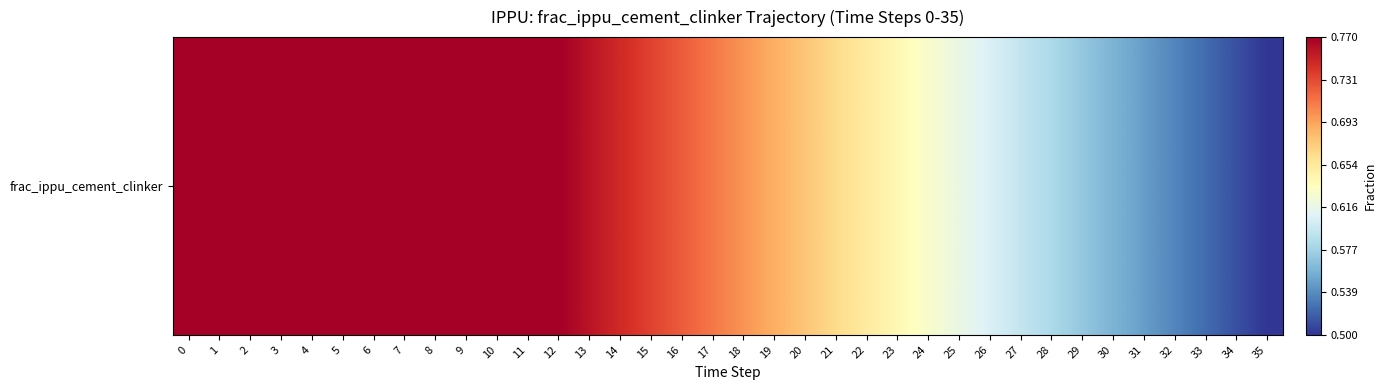

What is the change in value from 14 to 27?

-0.2